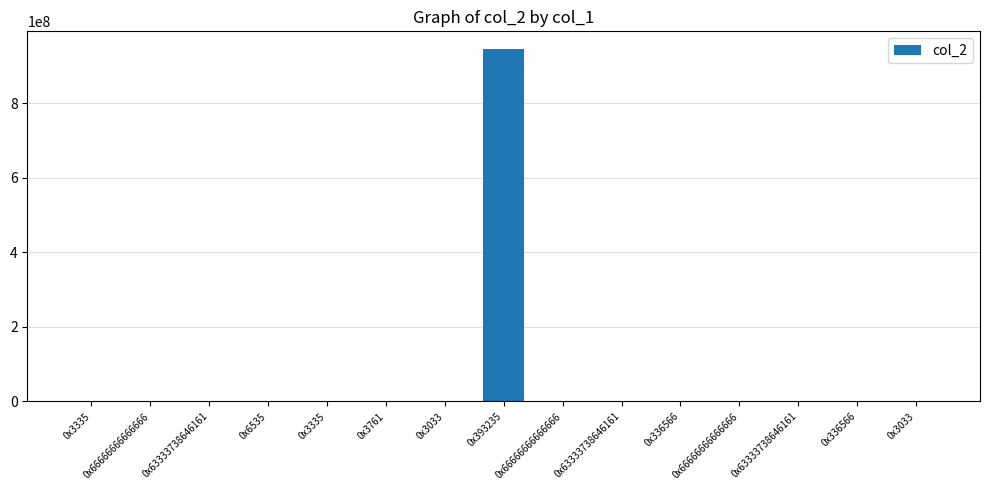

How many data points are above 320?

1